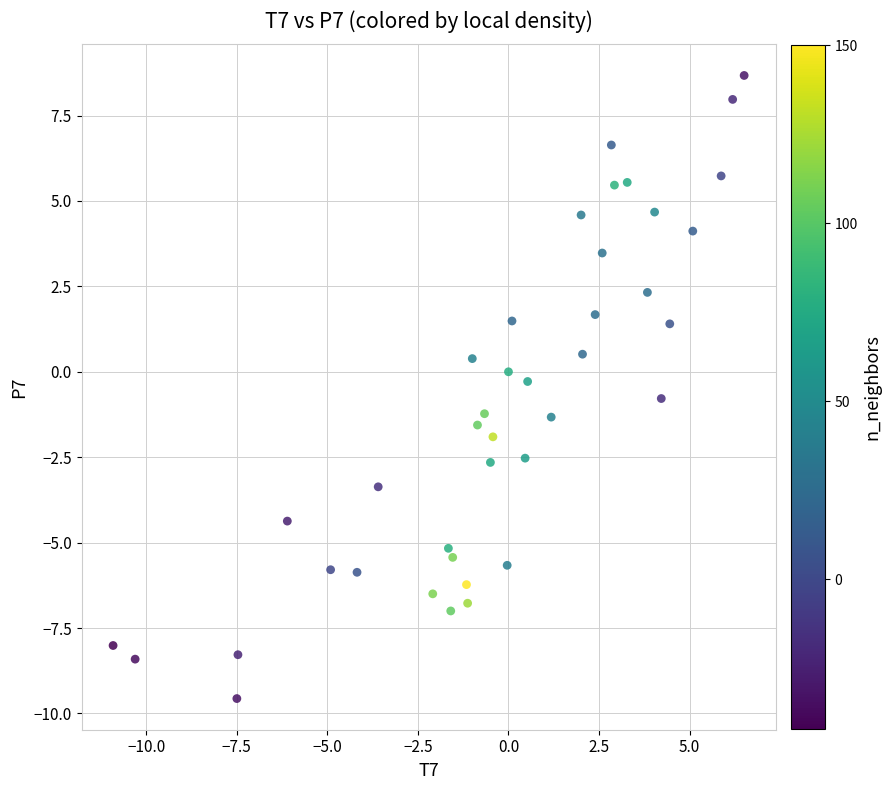

What is the range of Y values (max minus min)?

18.2